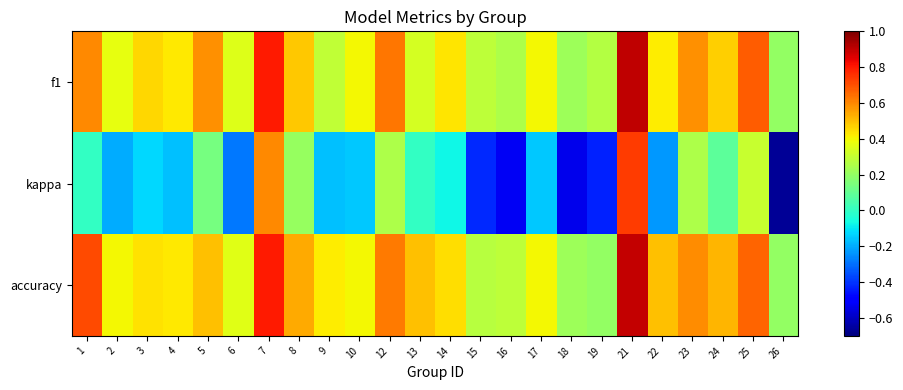

Reading left to right, extract all data points from this chart.

f1: 1=0.6	2=0.4	3=0.5	4=0.4	5=0.6	6=0.4	7=0.8	8=0.5	9=0.3	10=0.4	12=0.6	13=0.3	14=0.4	15=0.3	16=0.3	17=0.4	18=0.2	19=0.3	21=0.9	22=0.4	23=0.6	24=0.5	25=0.7	26=0.2
kappa: 1=0.0	2=-0.2	3=-0.1	4=-0.2	5=0.1	6=-0.3	7=0.6	8=0.2	9=-0.2	10=-0.2	12=0.2	13=0.0	14=-0.1	15=-0.4	16=-0.5	17=-0.2	18=-0.5	19=-0.4	21=0.7	22=-0.2	23=0.3	24=0.1	25=0.3	26=-0.7
accuracy: 1=0.7	2=0.4	3=0.4	4=0.4	5=0.5	6=0.4	7=0.8	8=0.5	9=0.4	10=0.4	12=0.6	13=0.5	14=0.4	15=0.3	16=0.3	17=0.4	18=0.2	19=0.2	21=0.9	22=0.5	23=0.6	24=0.5	25=0.7	26=0.2